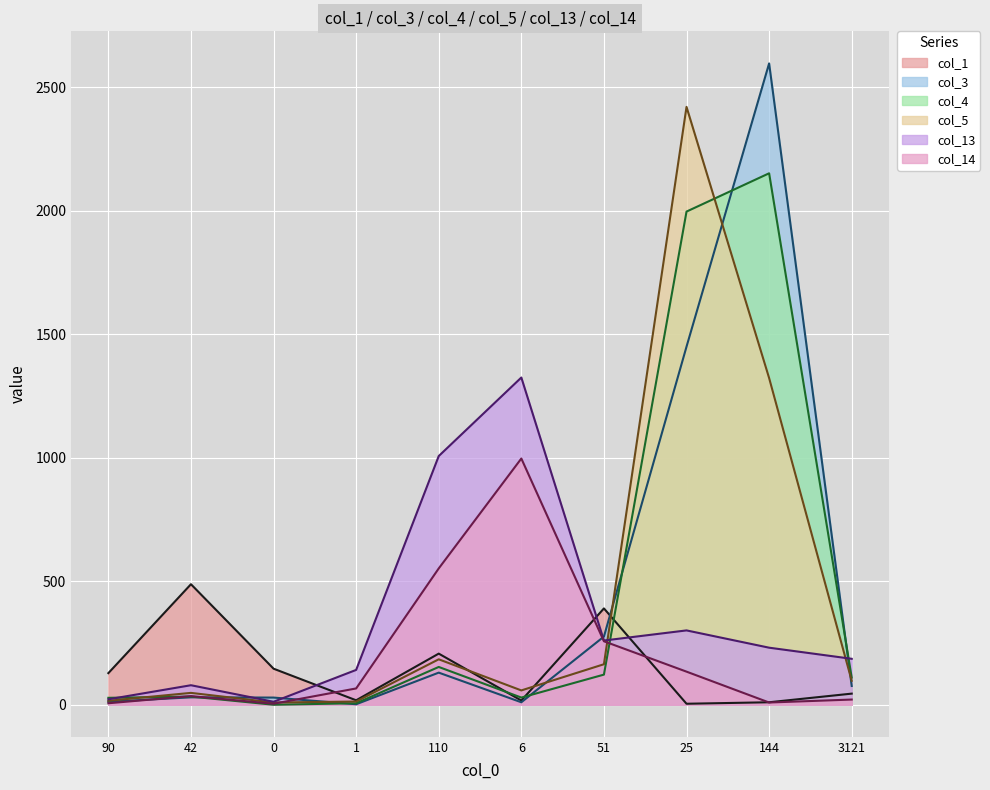

How many lines are shown in the chart?

6